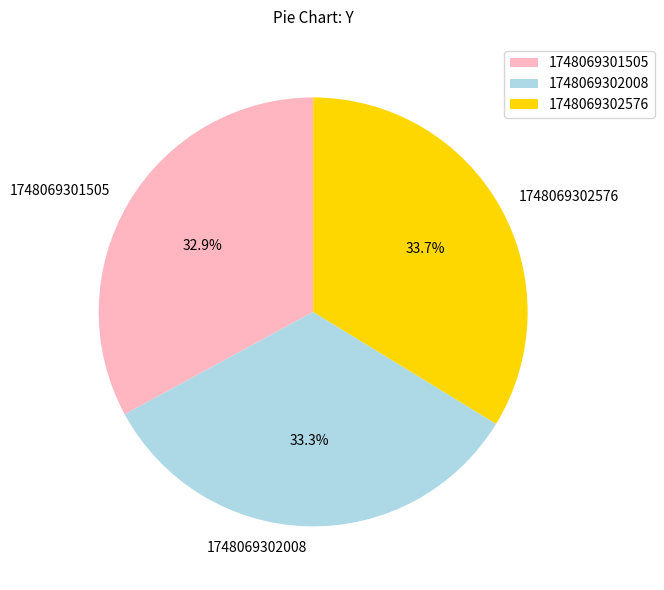

How many segments does this pie chart have?

3